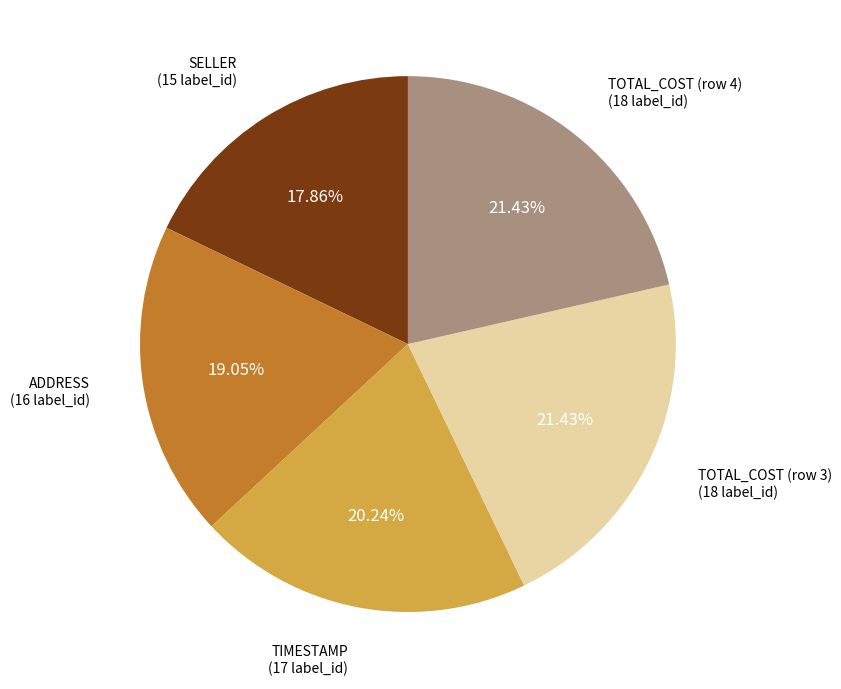

To the nearest percent, what portion does SELLER represent?

18%